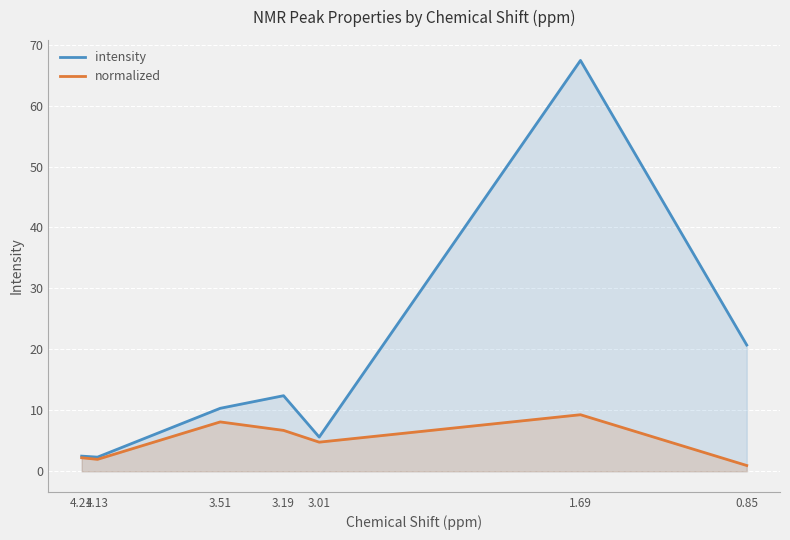

Which category has the highest value across all series?

1.69